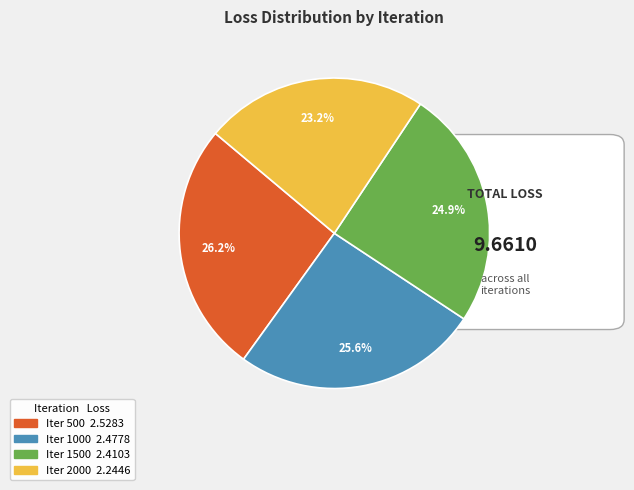

To the nearest percent, what is the average slice percentage?

25%